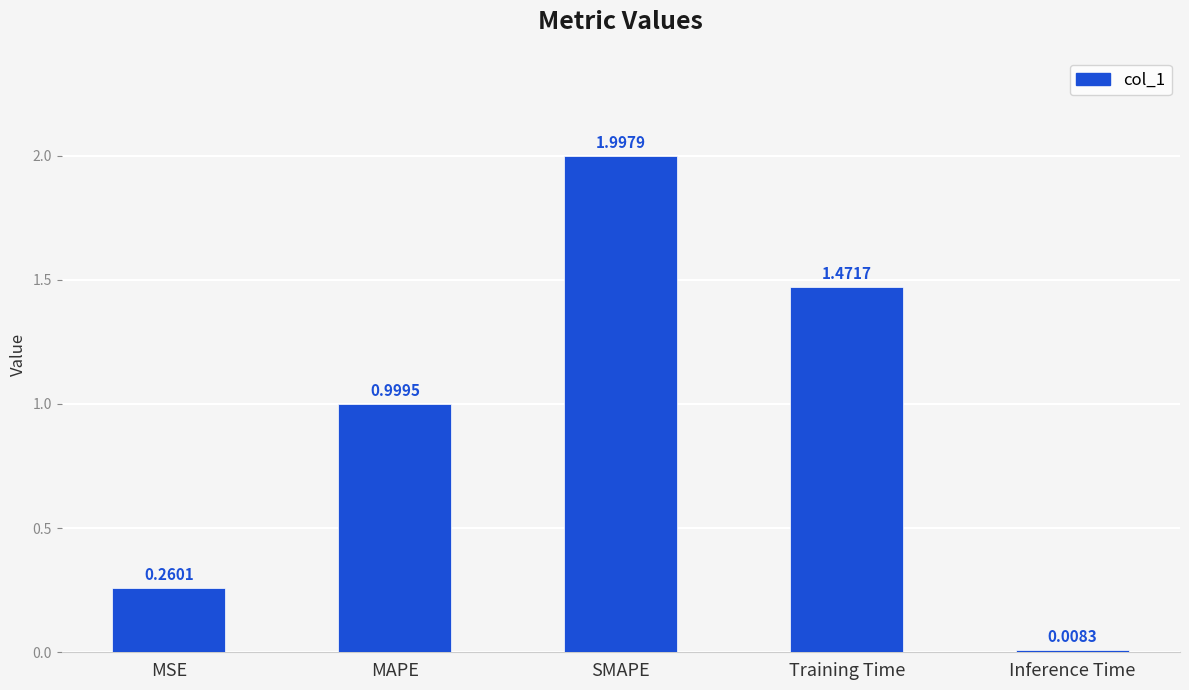

Approximately how many times larger is the value at SMAPE compared to Training Time?

1.4